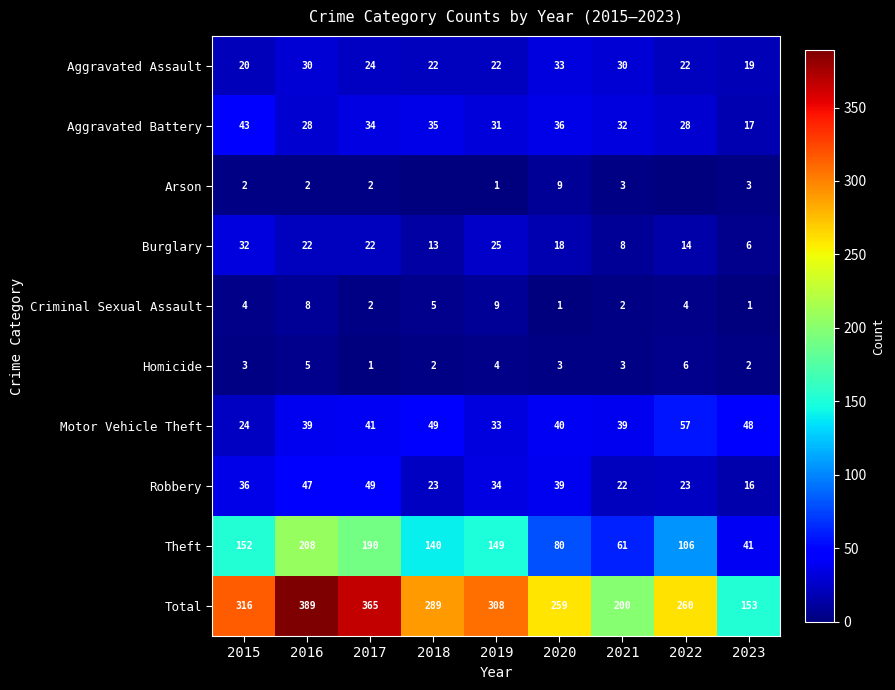

What is the sum of all Criminal Sexual Assault values?

36